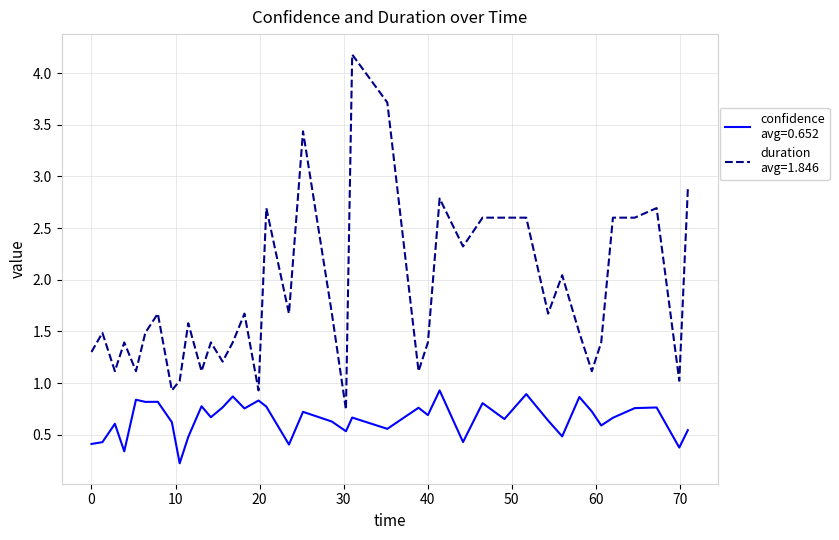

What is the maximum value shown in the chart?

4.2